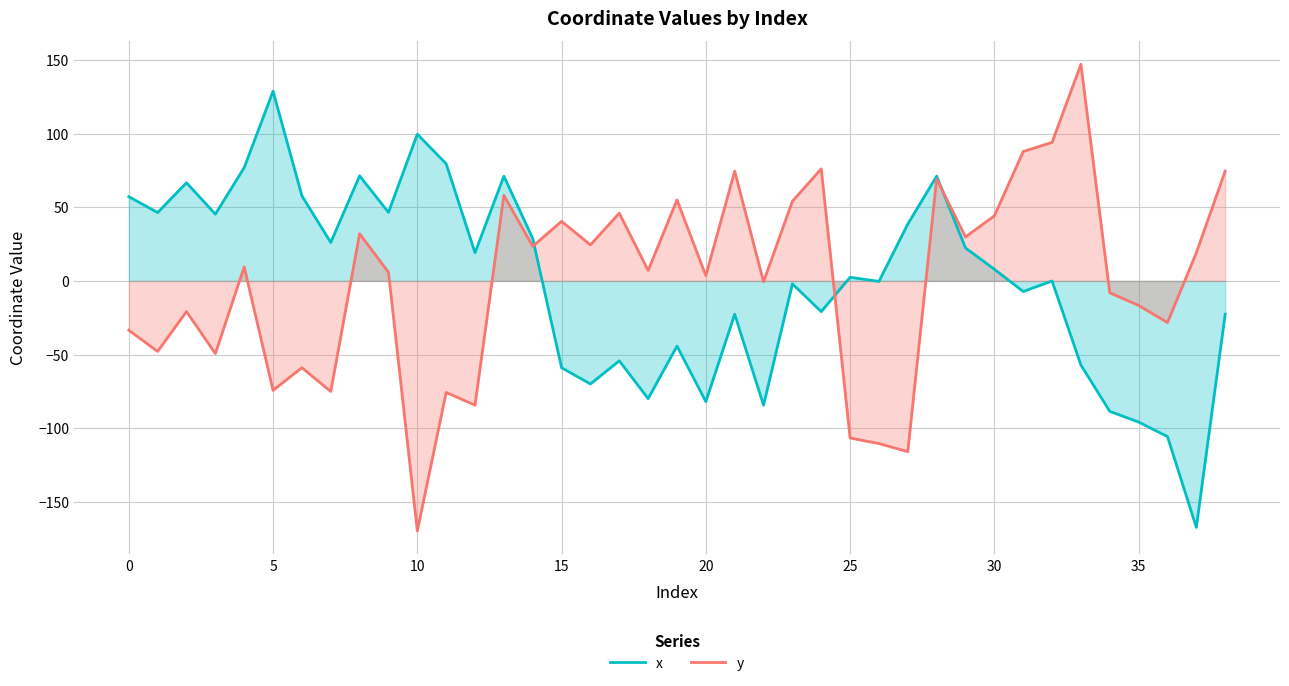

Which series has the largest range (max minus min)?

y